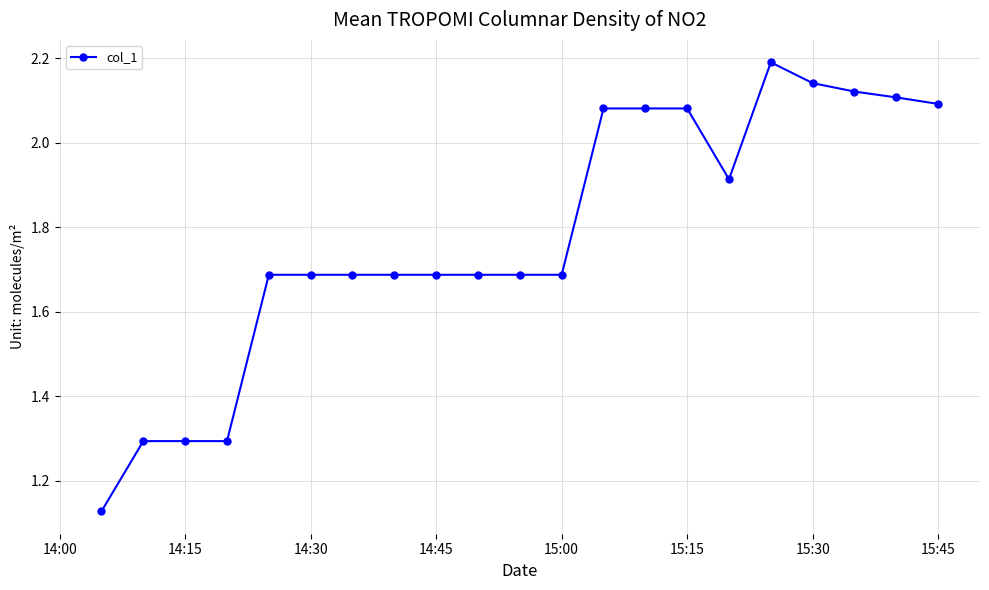

What is the maximum value shown in the chart?

2.2